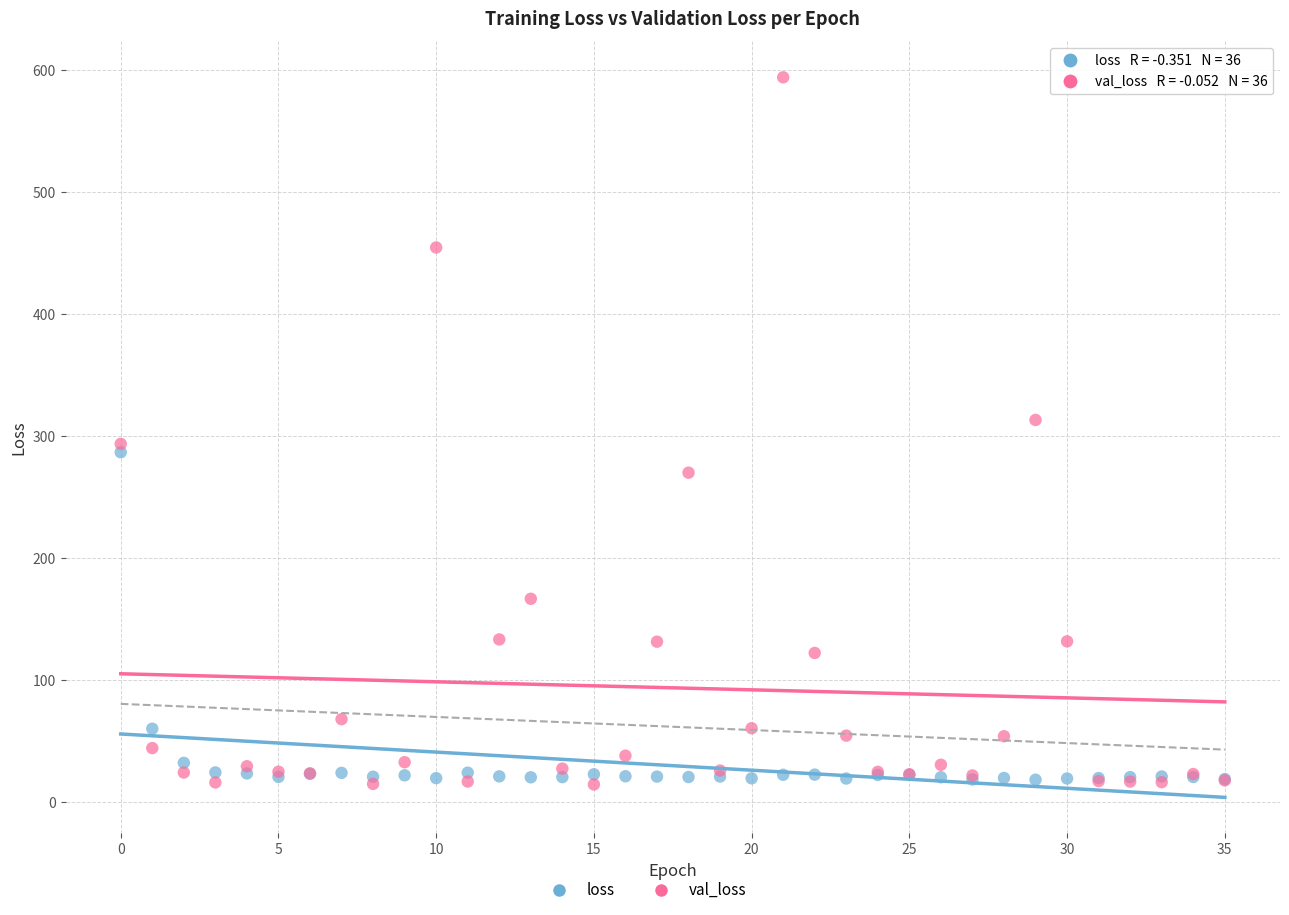

Which series contains the highest Y value?

val_loss